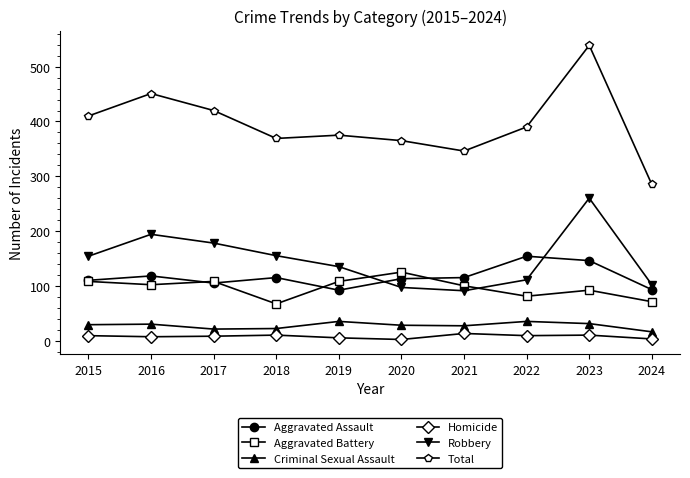

What is the total value across all series at 2018?

738